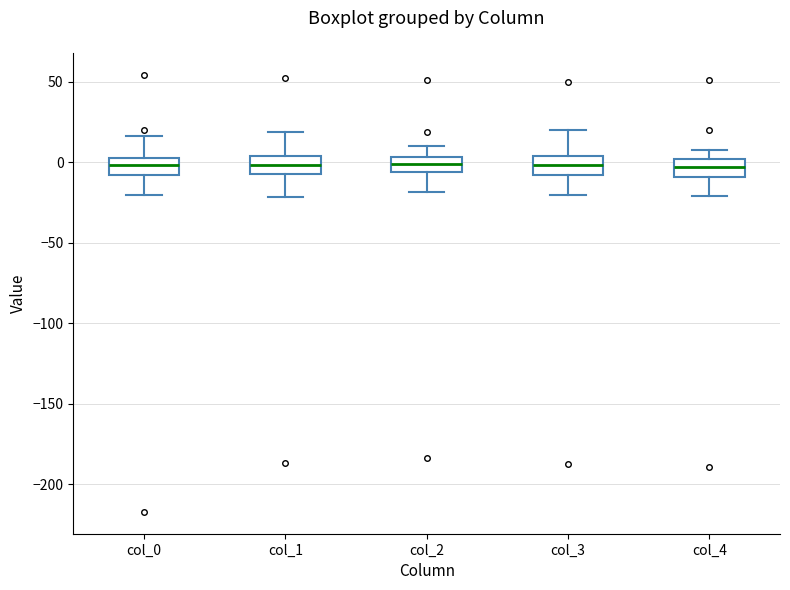

Reading left to right, read every box against the y-axis: the position of its median line, the range the box covers, and the ends of its whiskers. The values are not printed on the chart, so give them approximately, as read against the axis.

col_0: median 0, box -10 to 5, whiskers -20 to 15
col_1: median 0, box -5 to 5, whiskers -20 to 20
col_2: median 0, box -5 to 5, whiskers -20 to 10
col_3: median 0, box -10 to 5, whiskers -20 to 20
col_4: median -5, box -10 to 0, whiskers -20 to 10